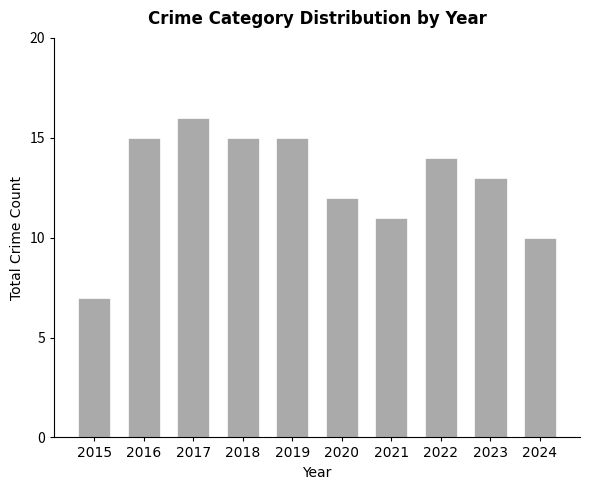

Where is the data nearest to the value 11?

2021